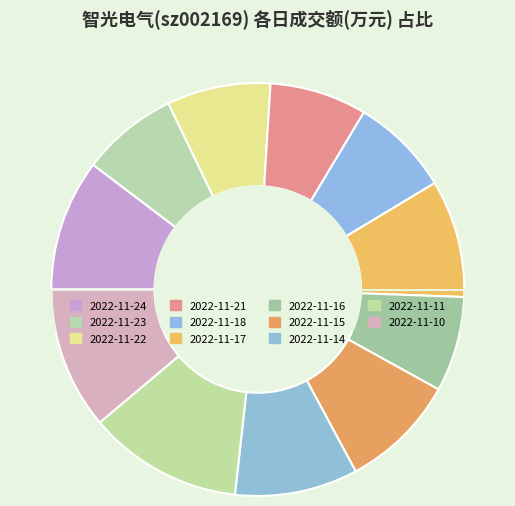

To the nearest percent, what is the difference between the largest and smallest slice percentages?

5%